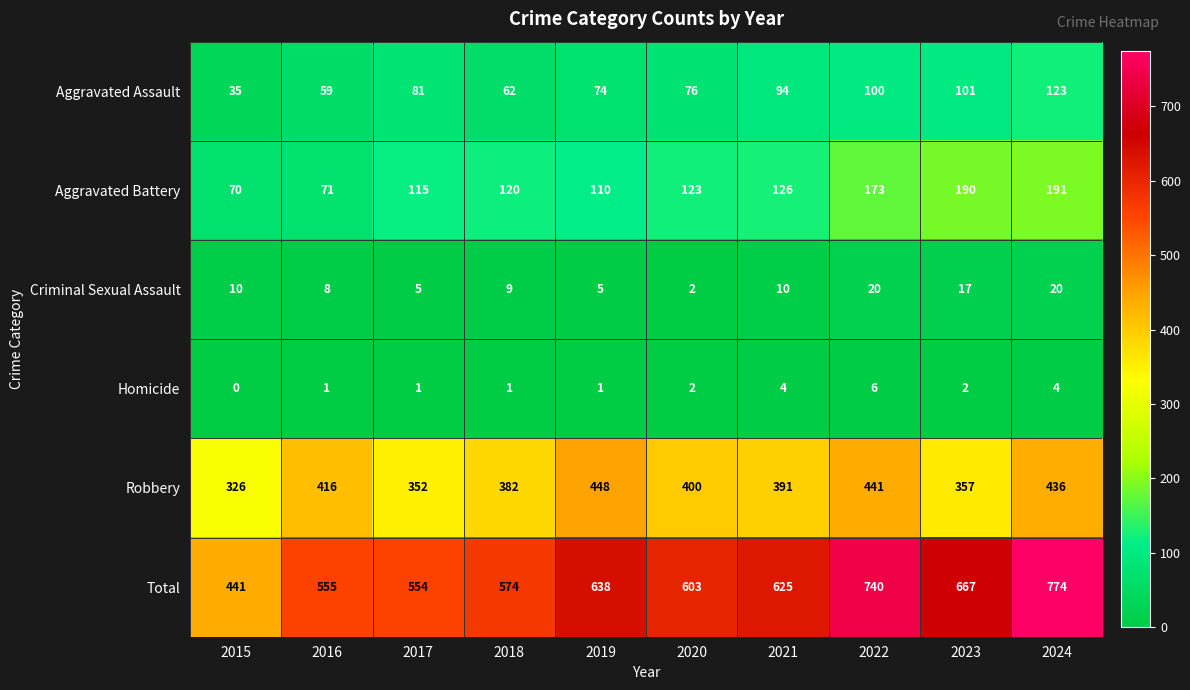

What is the greatest value displayed?

774